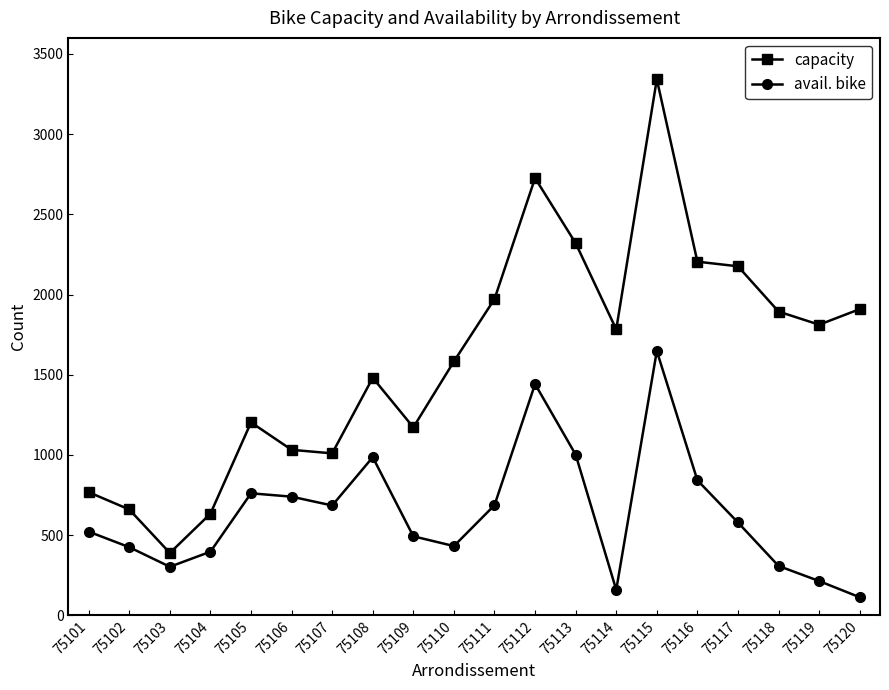

In avail. bike, how many points are higher than both neighbors (excluding endpoints)?

4